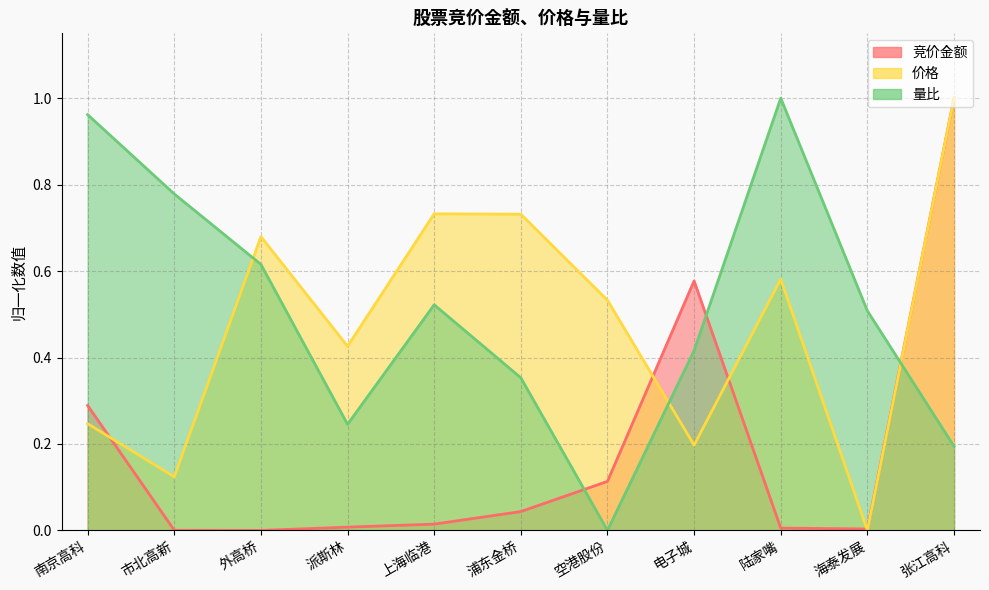

Which series has the largest range (max minus min)?

竞价金额